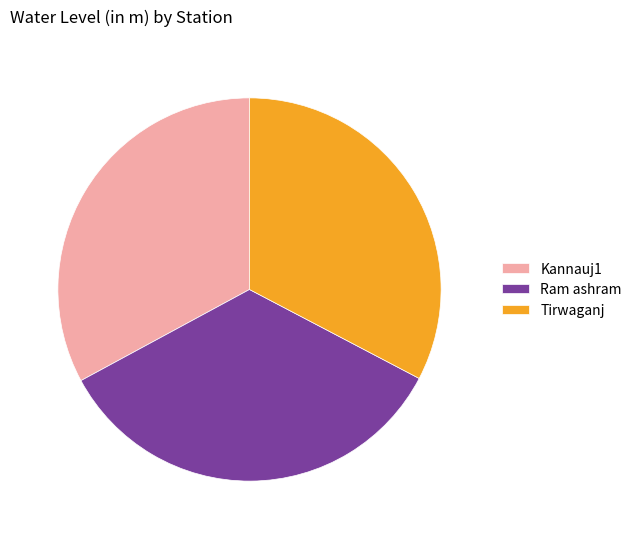

Which slice is the largest?

Ram ashram